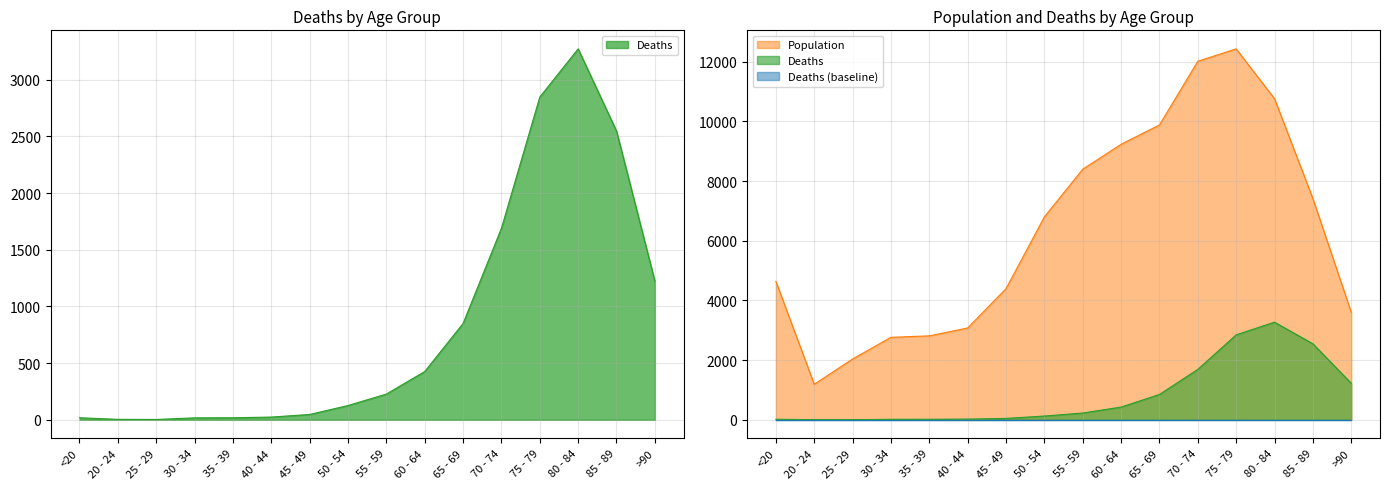

Read the Deaths value at 75 - 79, to the nearest 100.

2800